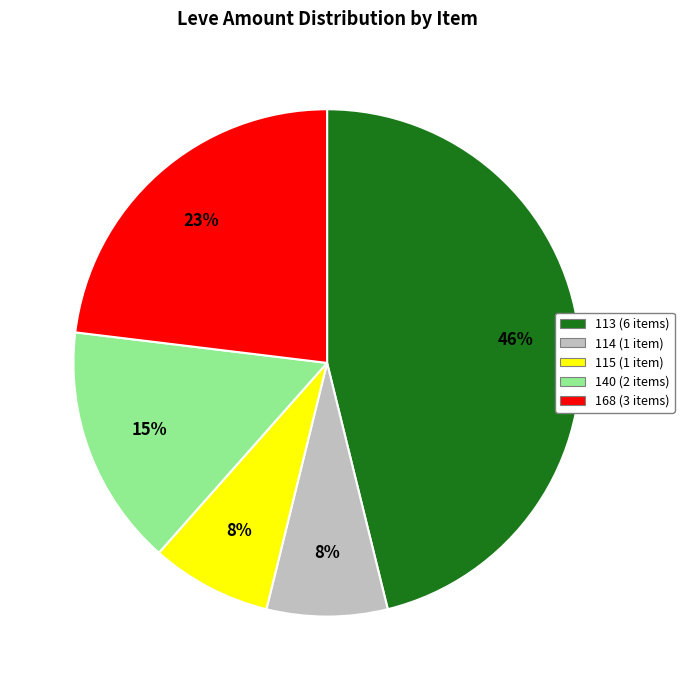

Is there any slice that represents more than half of the pie?

No